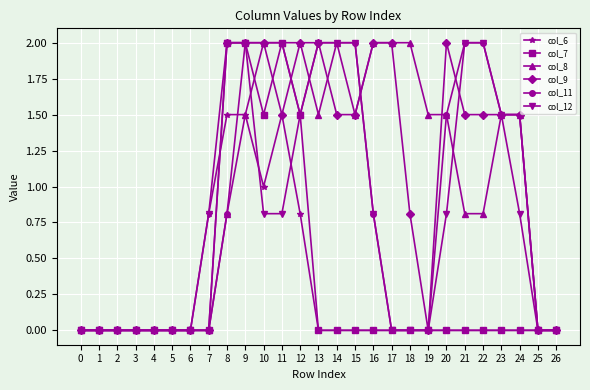

What is the highest value of the col_9 series?

2.0